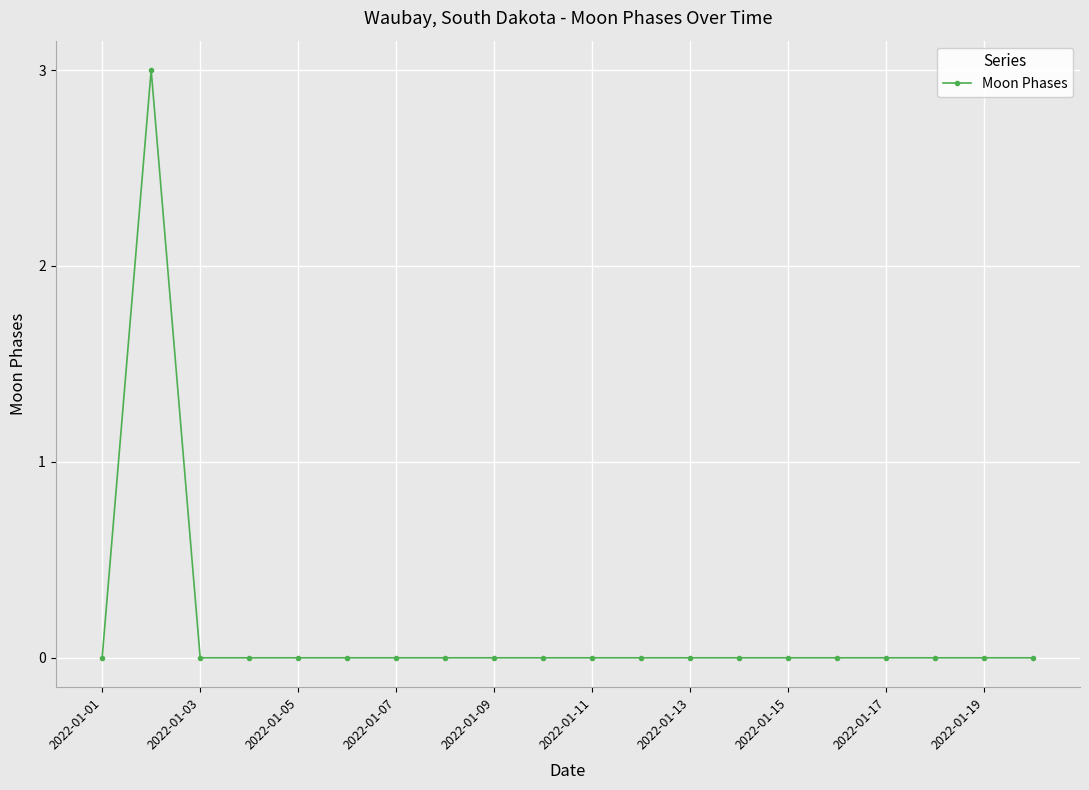

True or false: the data has more than 0 interior local peaks.

True